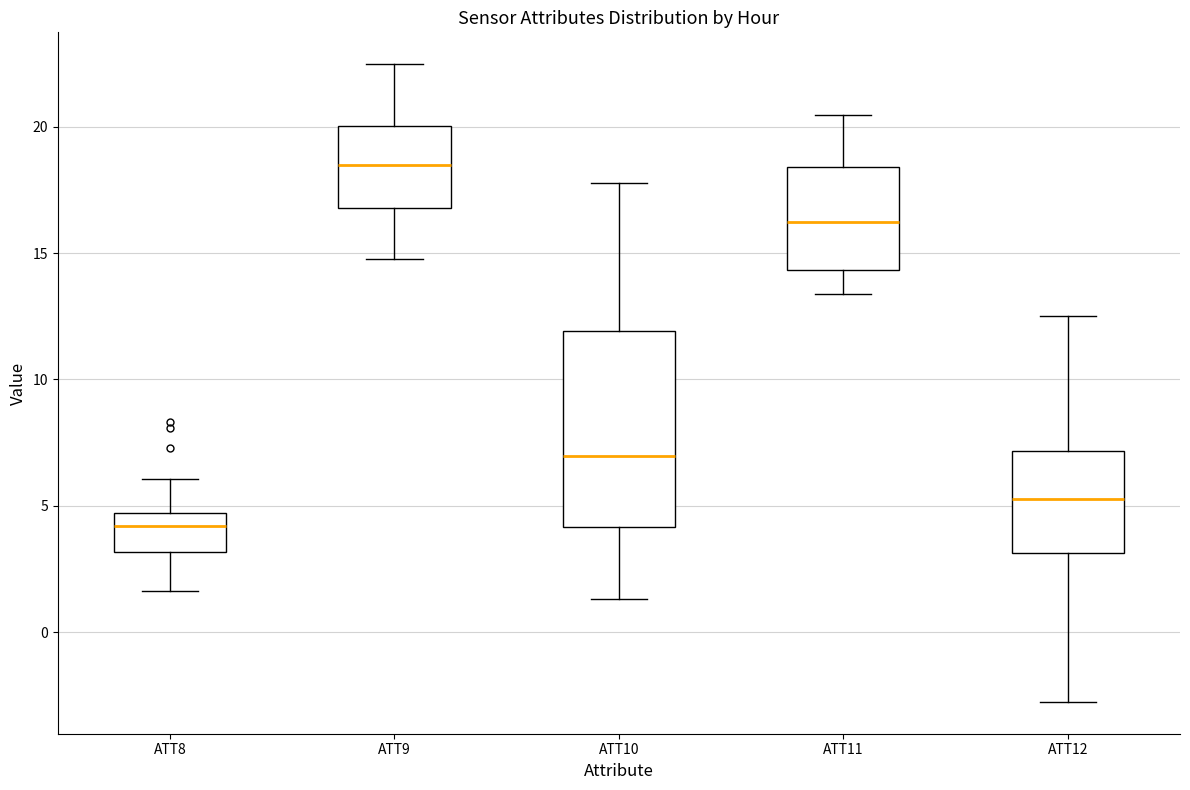

Which box is the tallest, from its lower edge to its upper edge?

ATT10